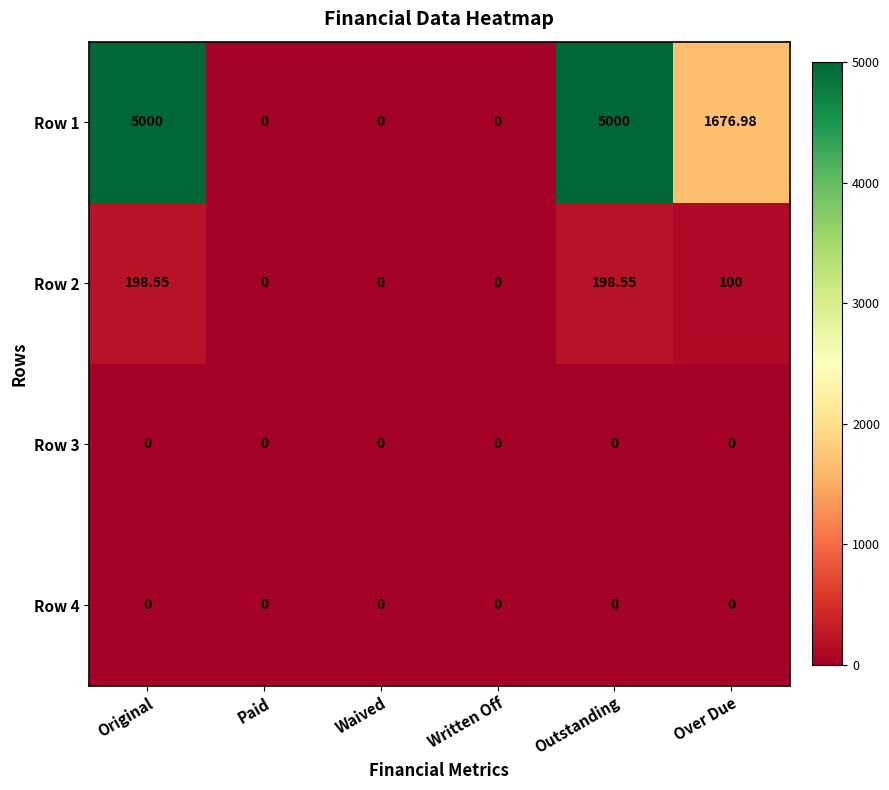

At which label is Row 1 closest to 2500?

Over Due